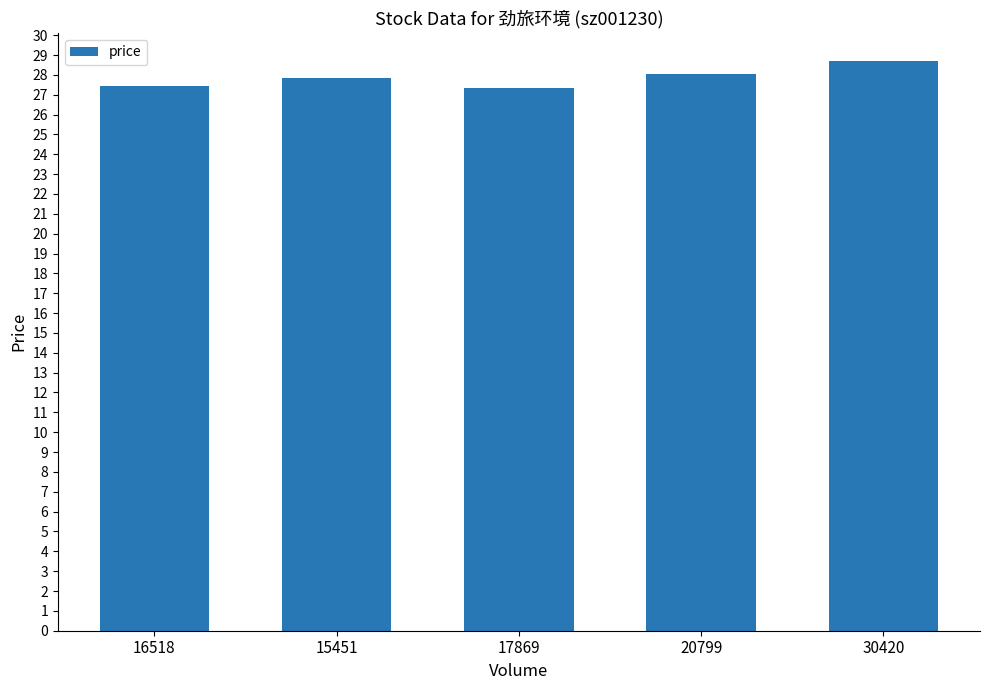

True or false: the data shows 28.7 at 30420.

True